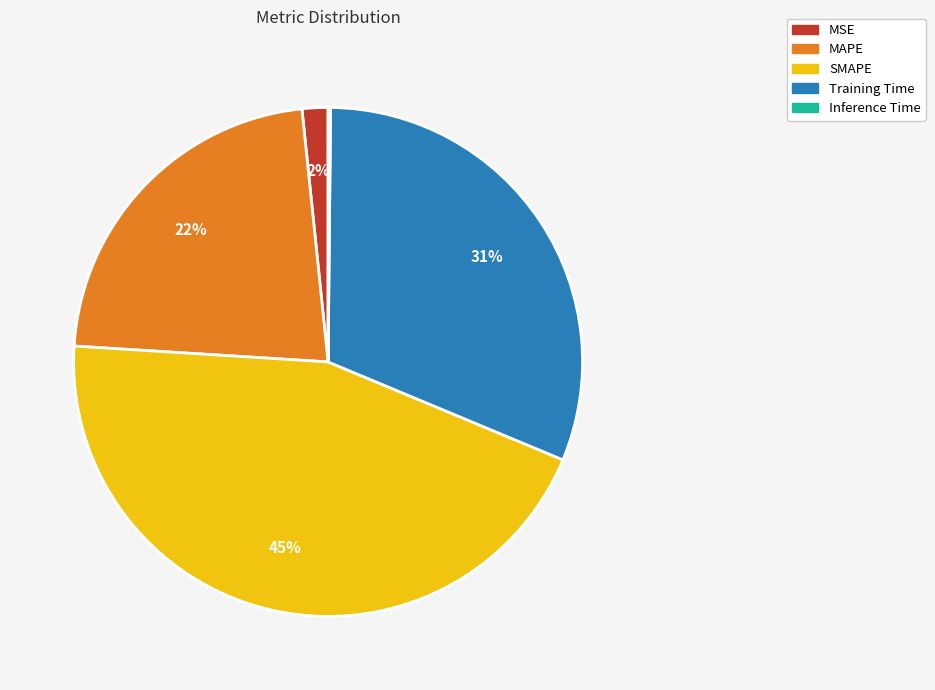

Between MAPE and Training Time, which is larger?

Training Time